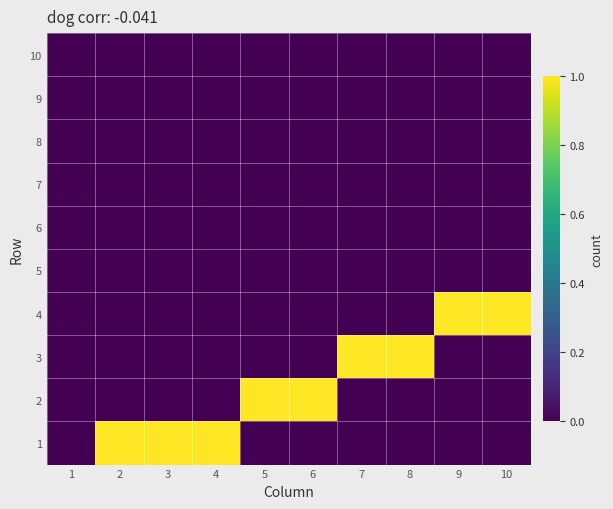

At which category is the sum across all series the highest?

2